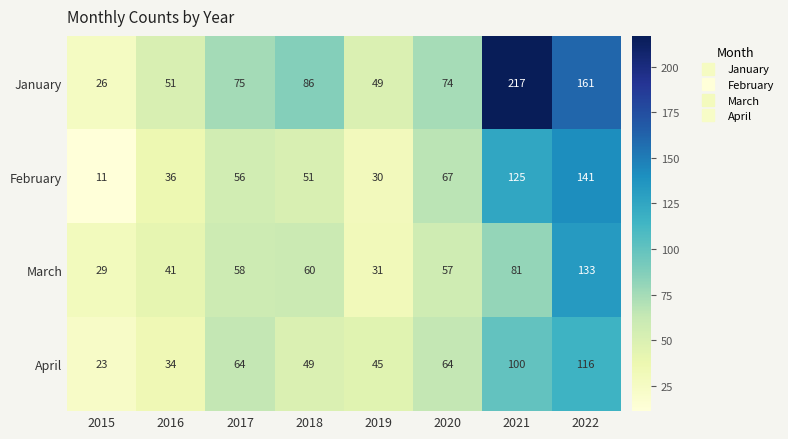

Read the February value at 2018.

51